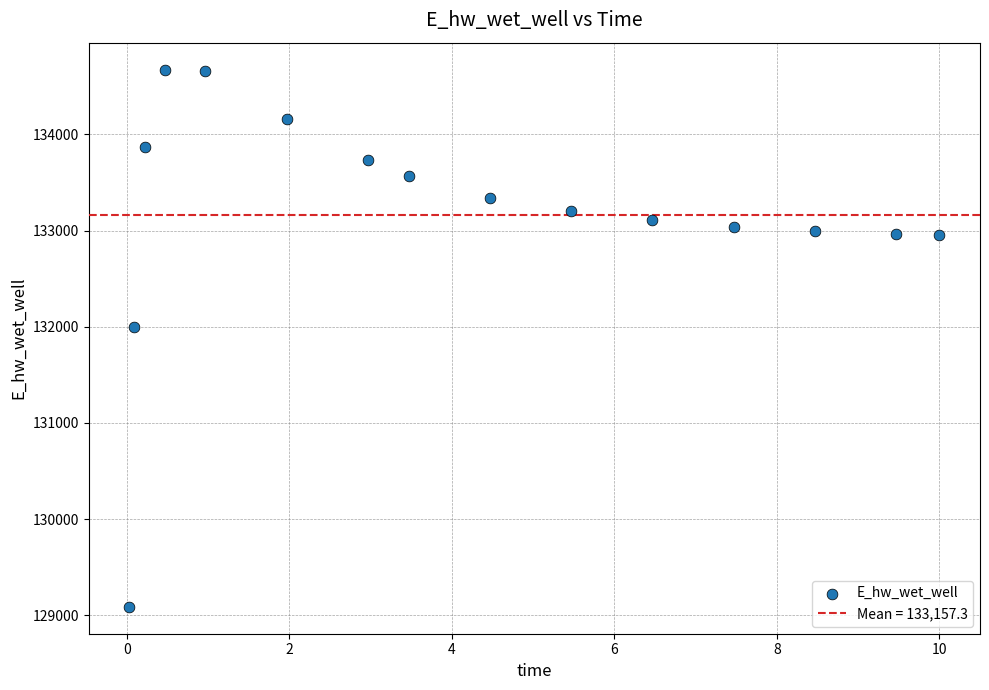

What is the range of Y values (max minus min)?

5586.4